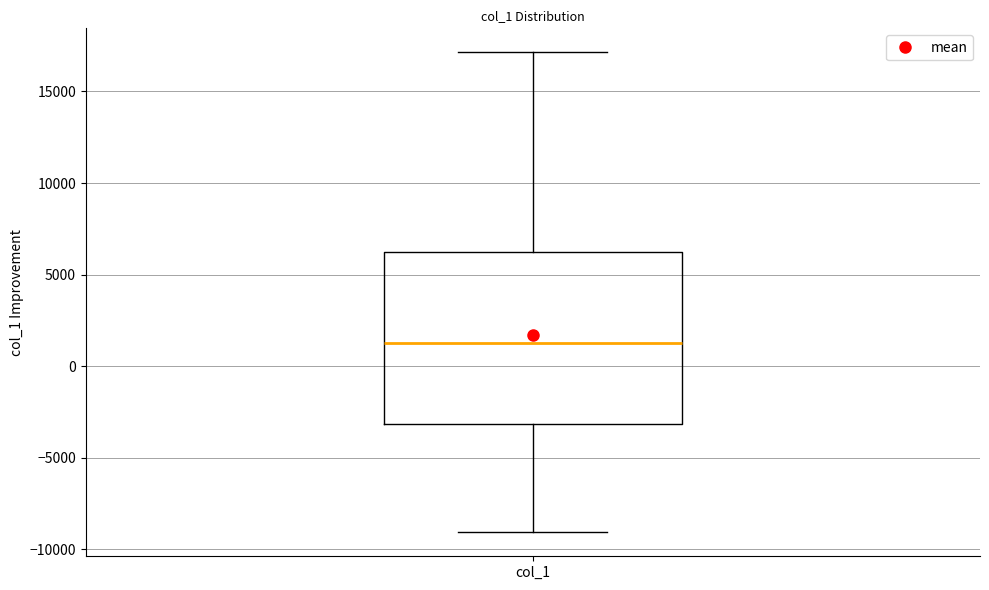

Transcribe this box plot: give where the median line is, the range the box spans, and where the two whiskers end, as read against the y-axis. The values are not printed on the chart, so give them approximately, as read against the axis.

median 1000, box -3000 to 6000, whiskers -9000 to 17000